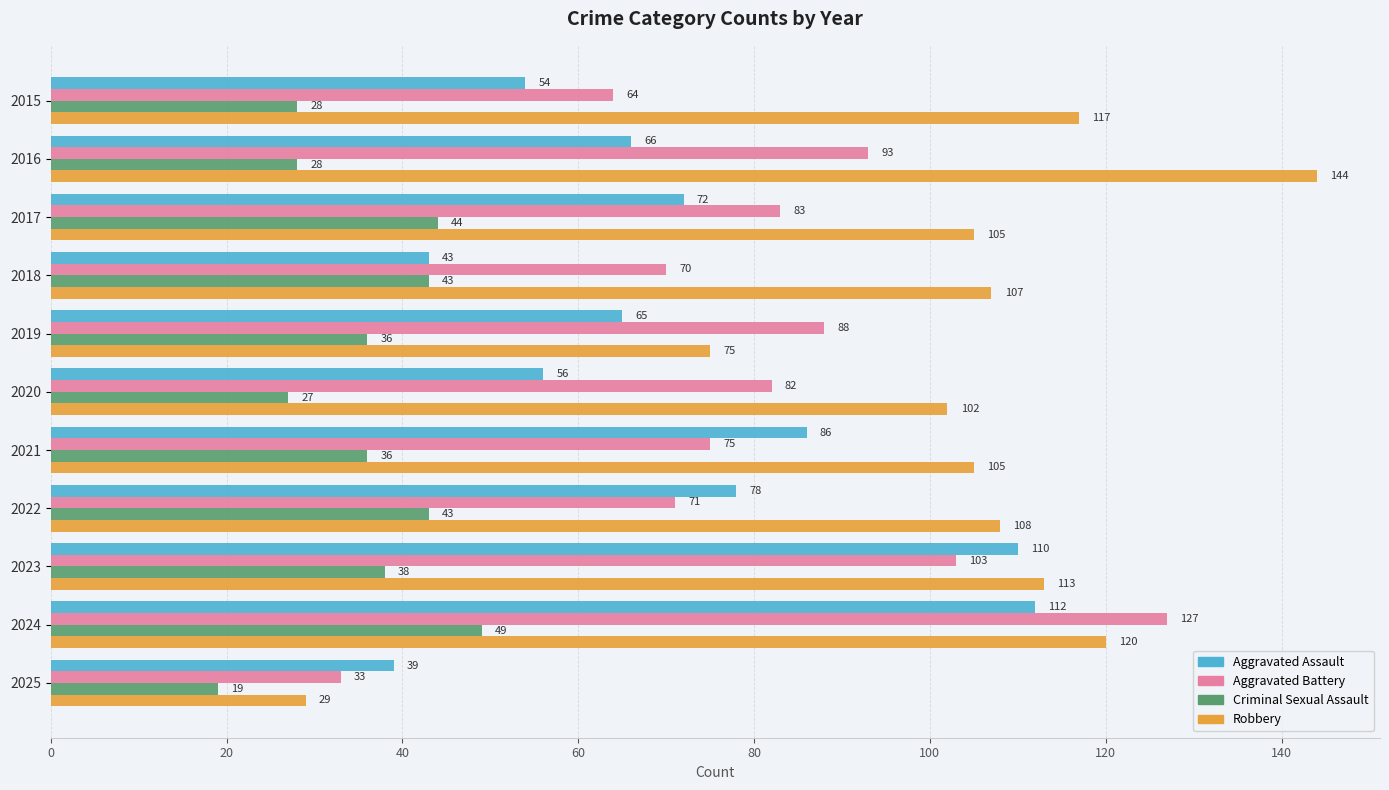

Is the value of Aggravated Battery at 2021 greater than the value of Criminal Sexual Assault at 2022?

Yes